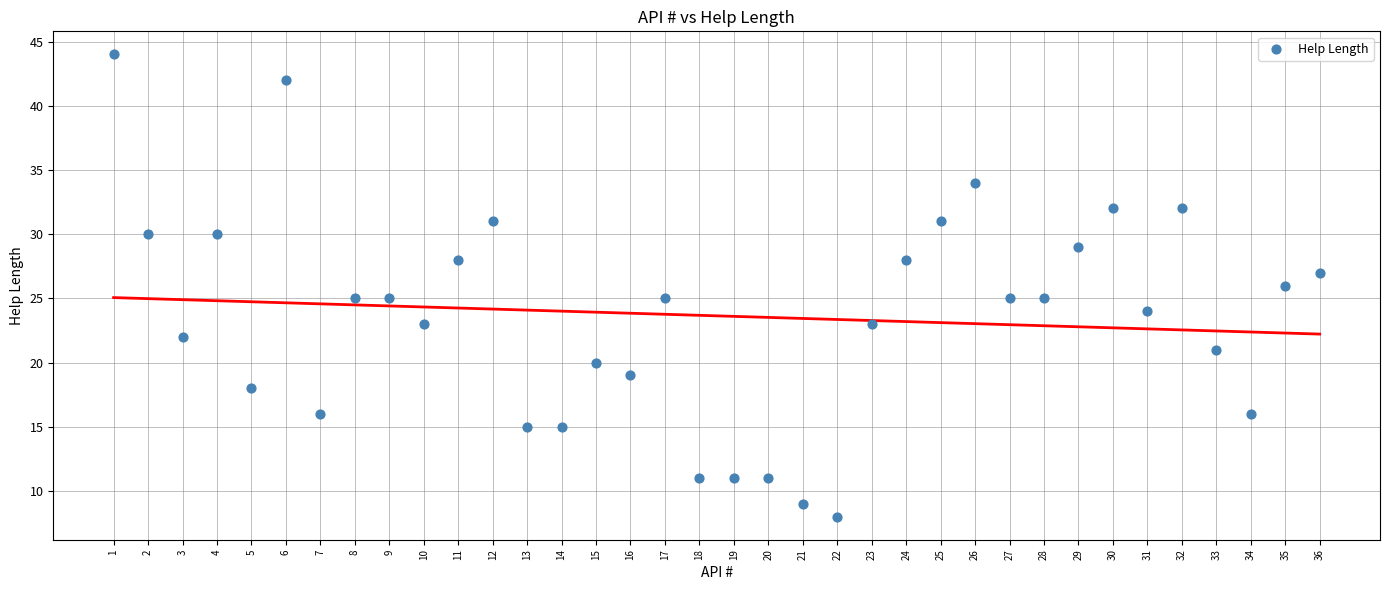

What is the range of Y values (max minus min)?

36